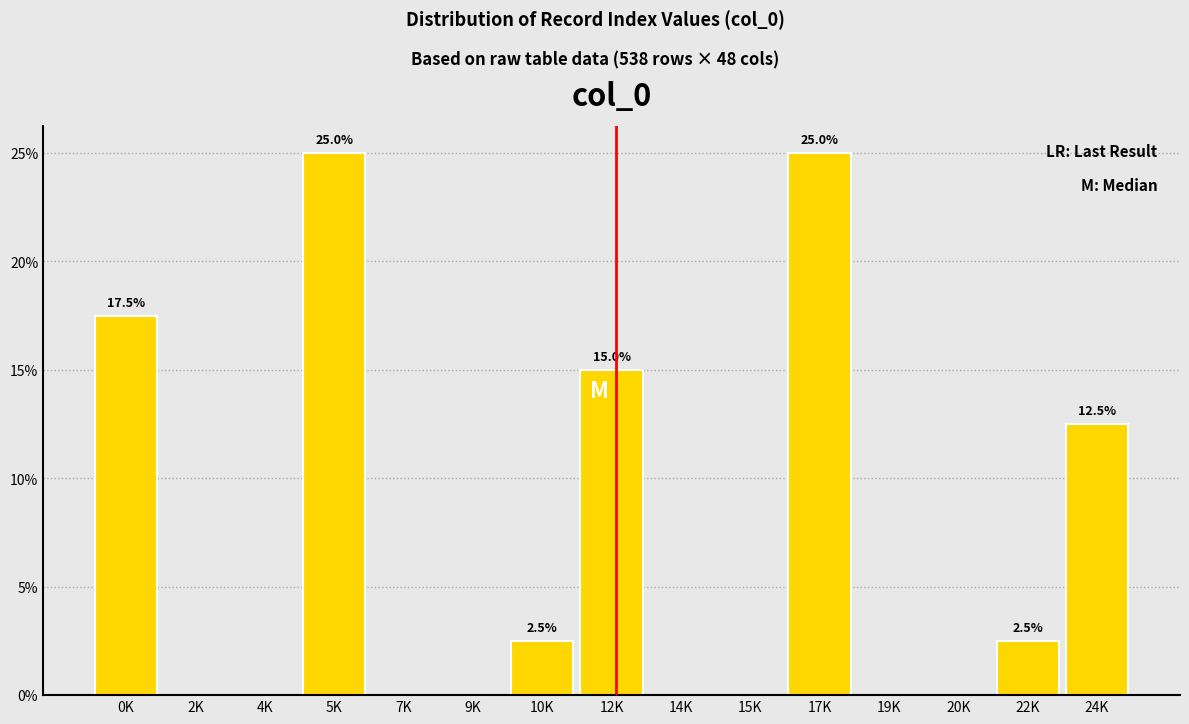

Reading left to right, what are all the values shown in this chart?

0K=17.5	2K=0.0	4K=0.0	5K=25.0	7K=0.0	9K=0.0	10K=2.5	12K=15.0	14K=0.0	15K=0.0	17K=25.0	19K=0.0	20K=0.0	22K=2.5	24K=12.5